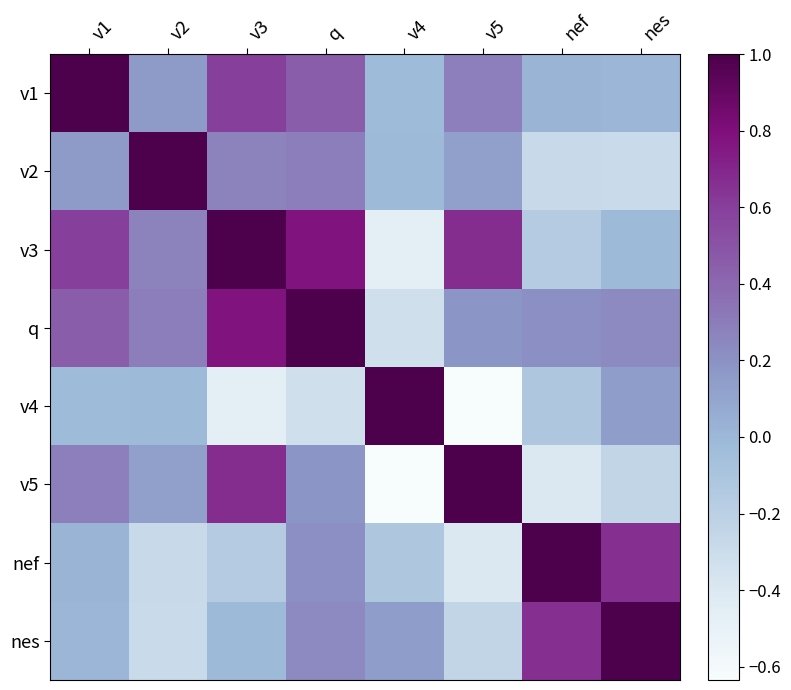

Which label corresponds to the largest value in the chart?

v1